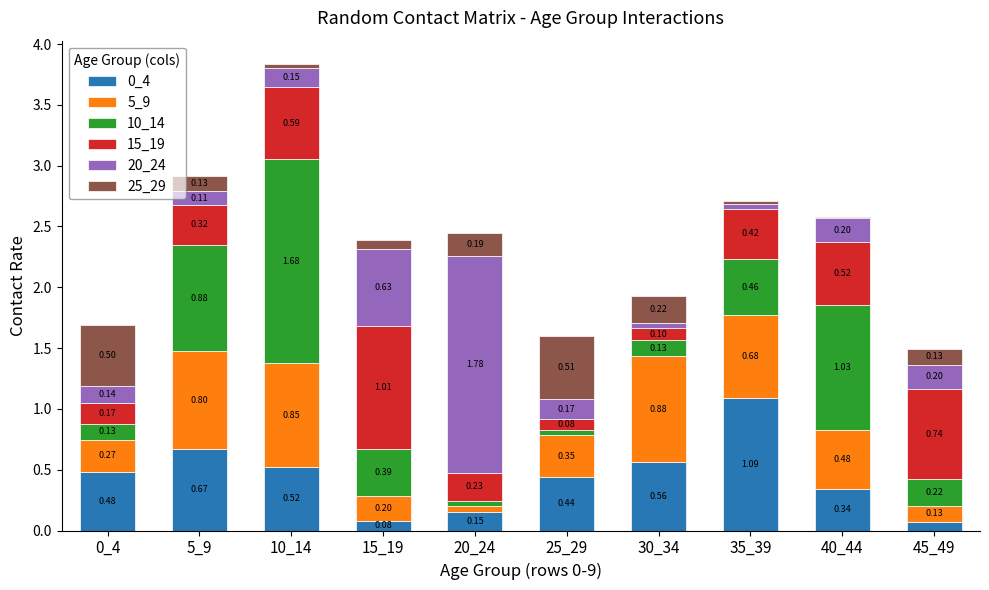

At which category is the sum across all series the highest?

10_14